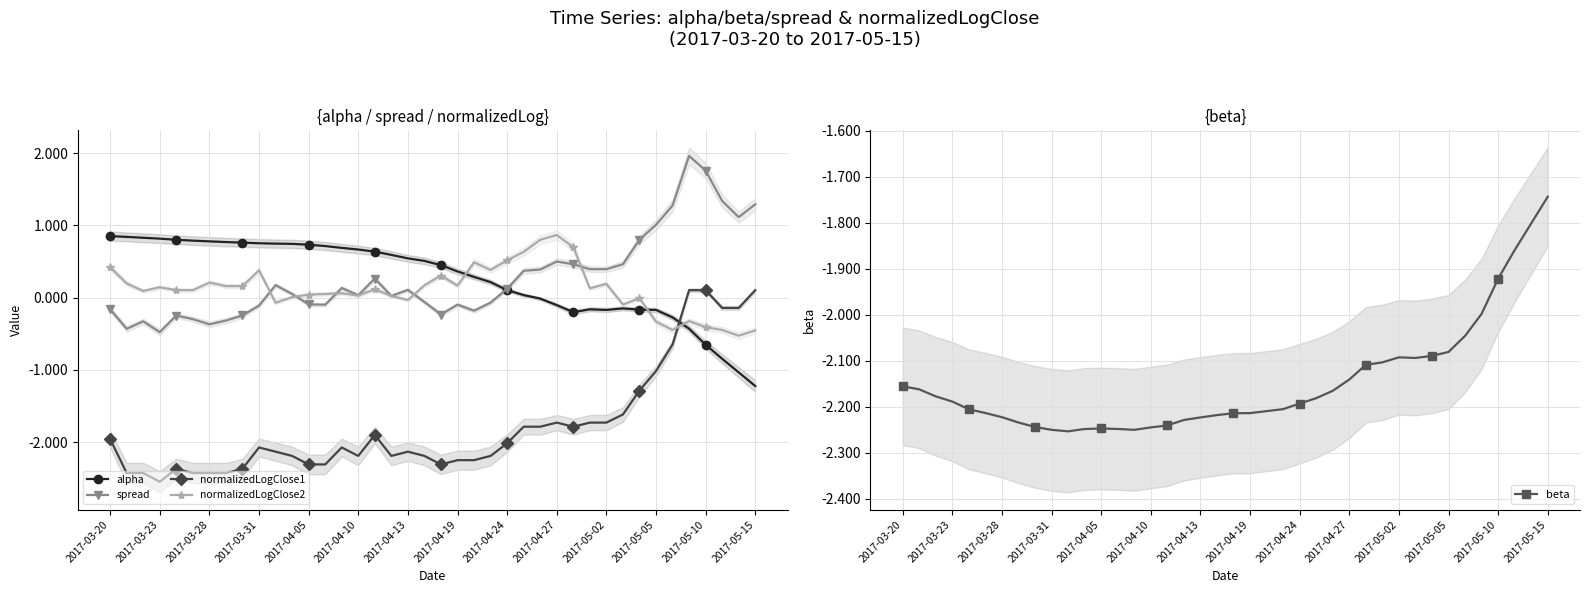

Where is alpha nearest to the value 0?

26